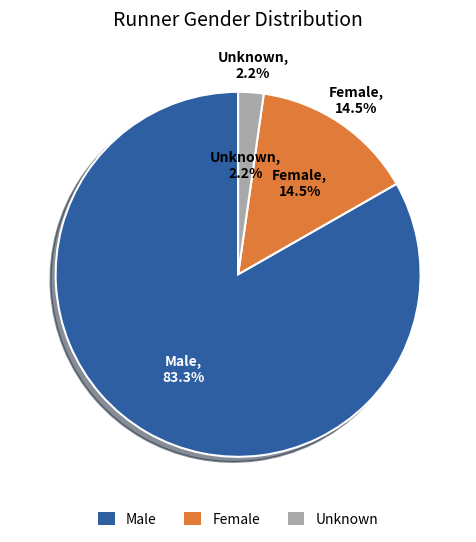

Rank the categories by value from highest to lowest.

Male, Female, Unknown